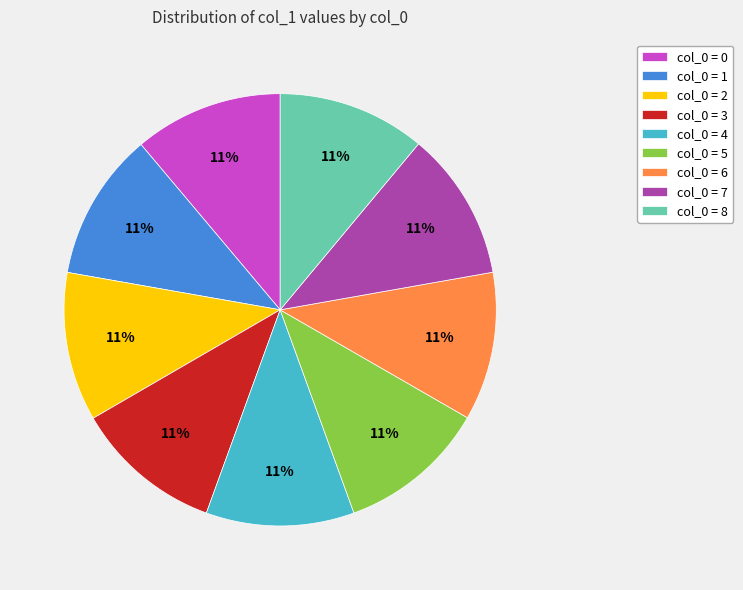

Does any single category account for the majority?

No